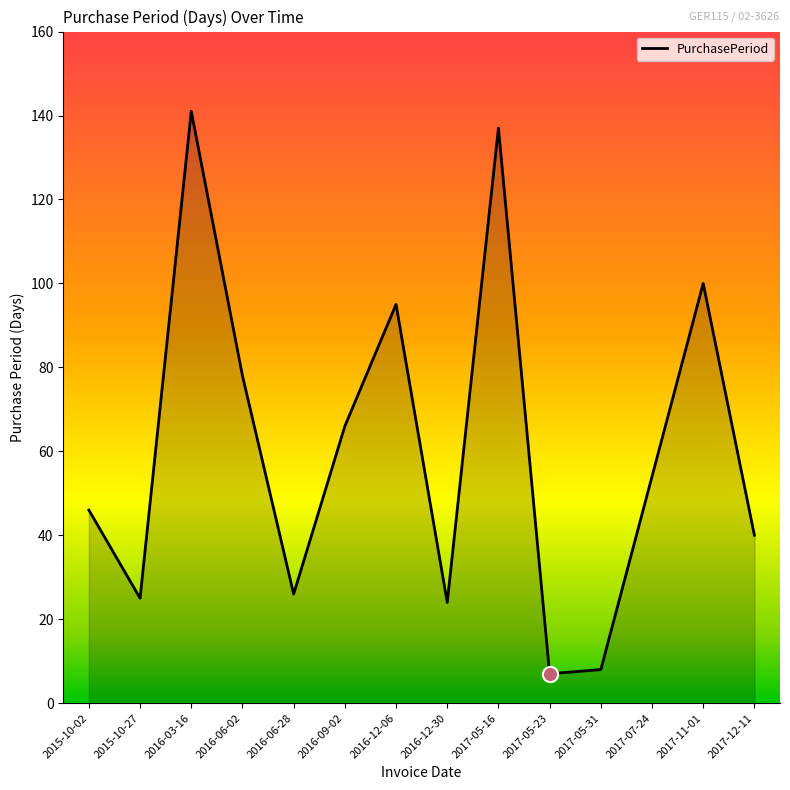

Which has a higher value, 2016-12-30 or 2017-07-24?

2017-07-24